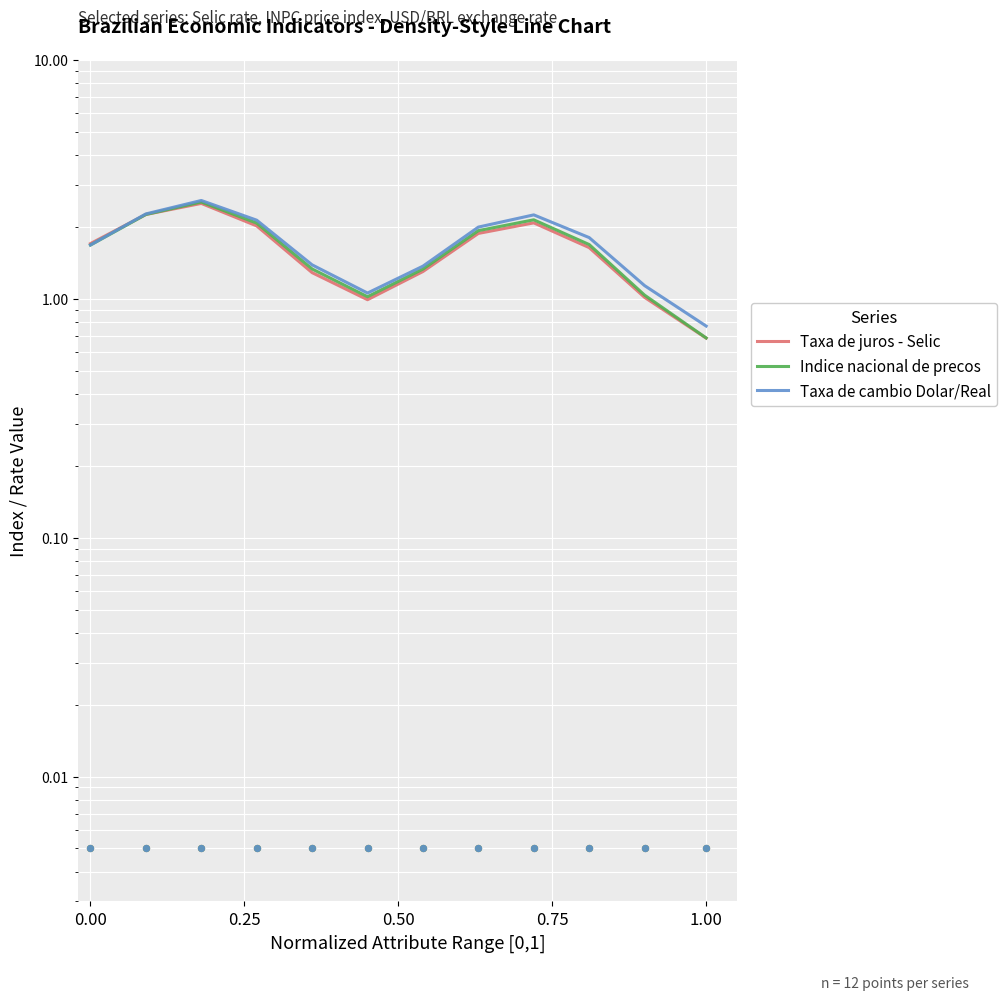

Which series reaches the maximum Y coordinate?

Taxa de cambio Dolar/Real